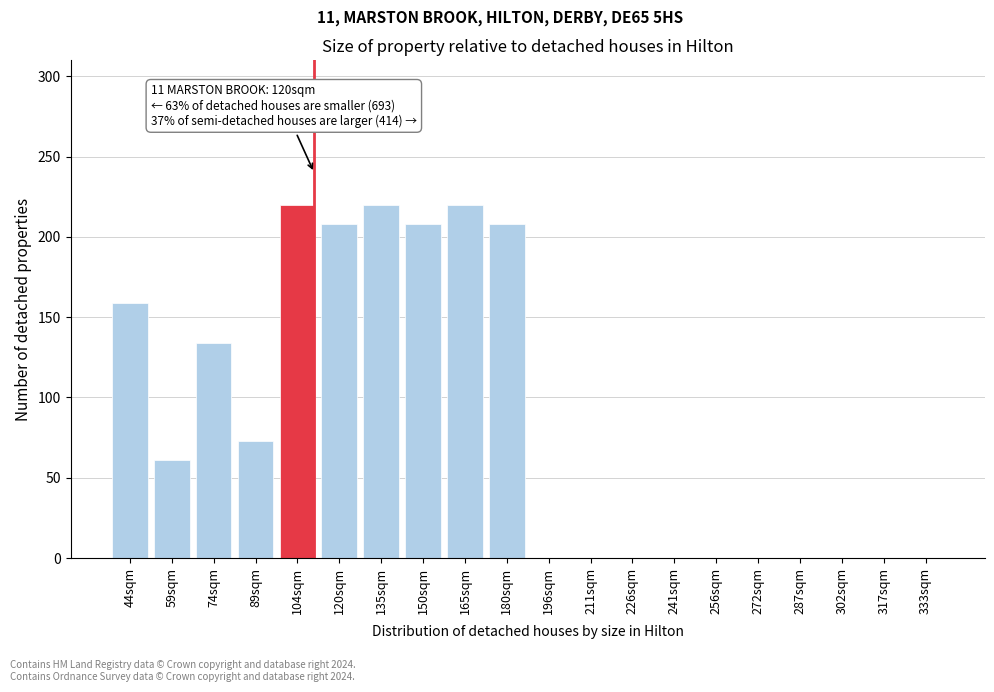

Reading left to right, list all the values displayed in this chart.

44sqm=159	59sqm=61	74sqm=134	89sqm=73	104sqm=220	120sqm=208	135sqm=220	150sqm=208	165sqm=220	180sqm=208	196sqm=0	211sqm=0	226sqm=0	241sqm=0	256sqm=0	272sqm=0	287sqm=0	302sqm=0	317sqm=0	333sqm=0